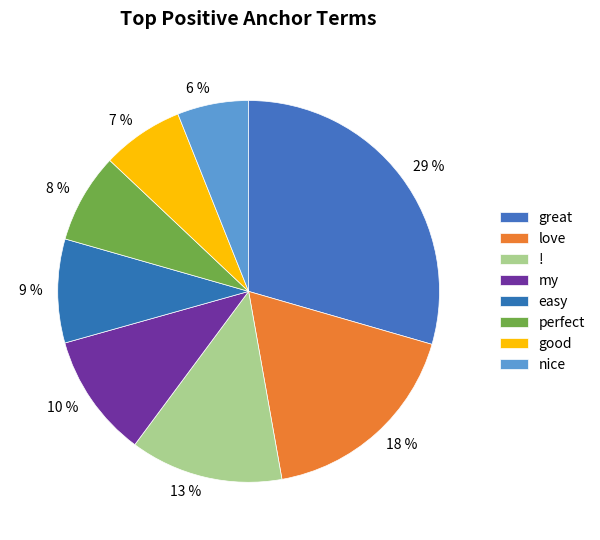

Between 10 % and 7 %, which is larger?

10 %